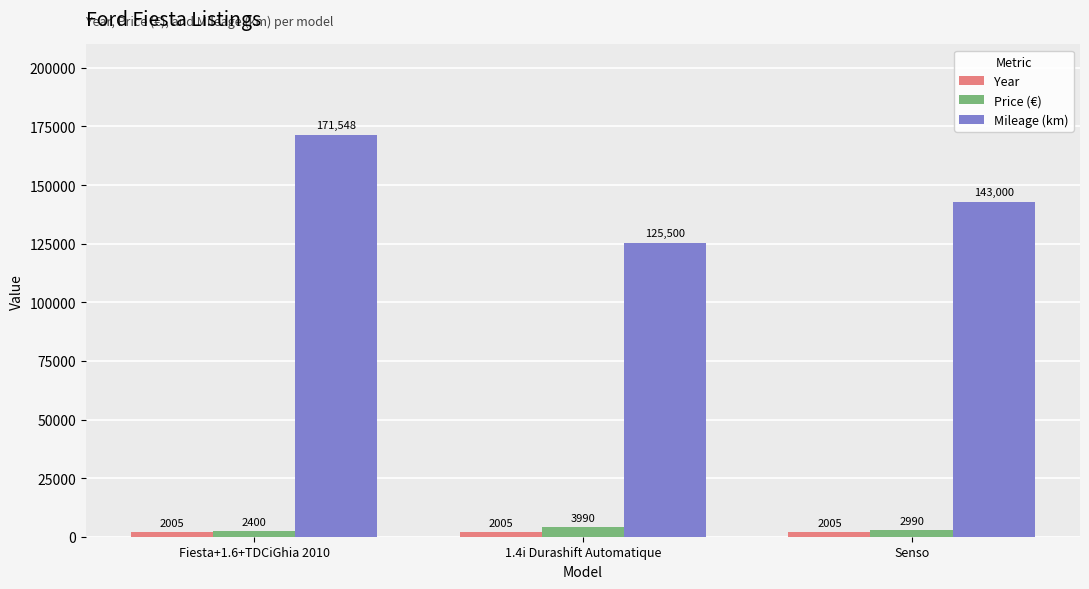

What is the label of the 1st bar from the right?

Senso